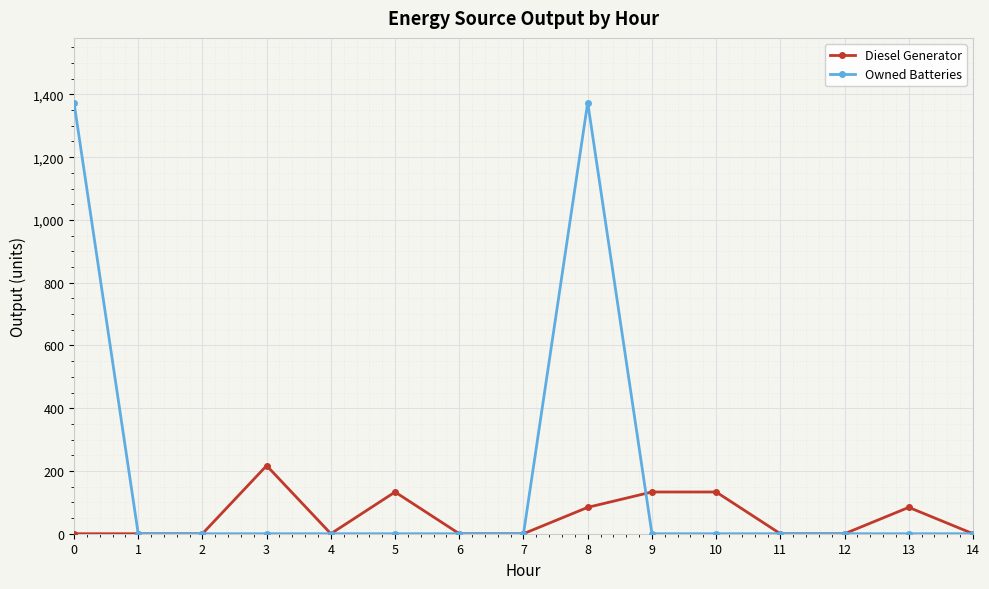

How many lines are shown in the chart?

2